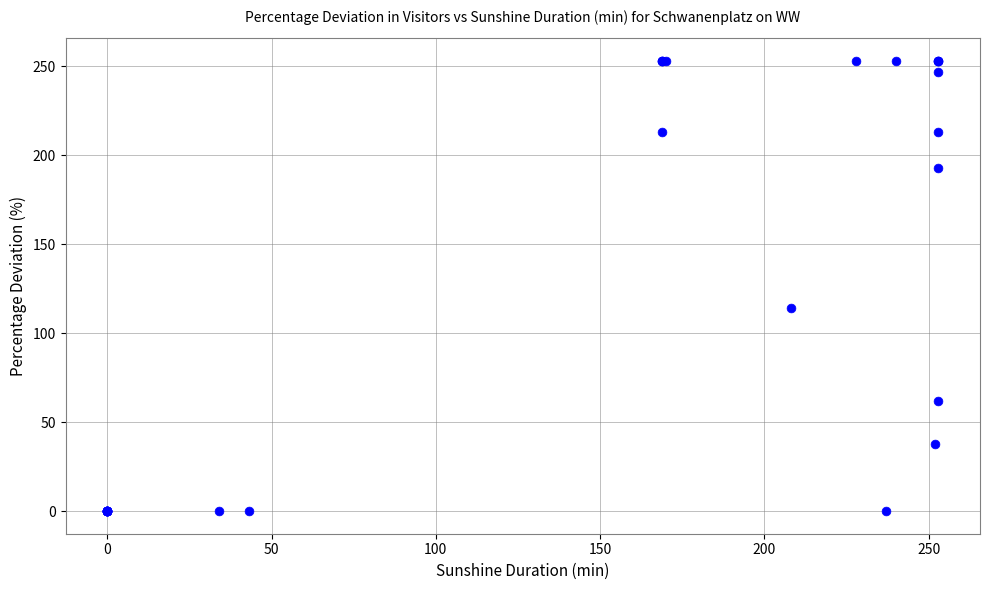

What Y value in the scatter plot is closest to 126?

114